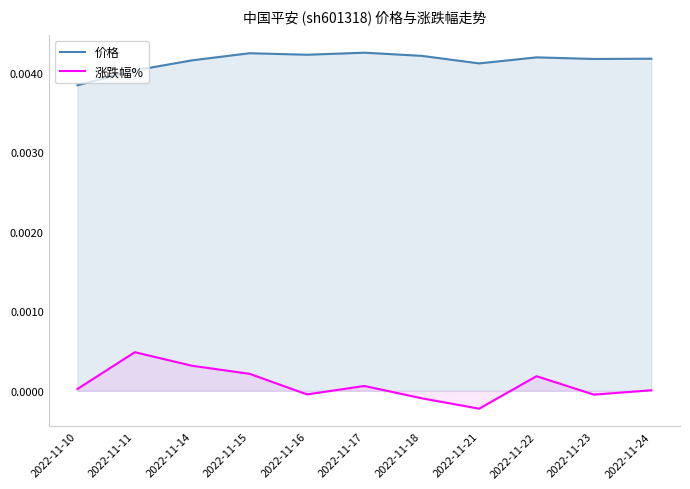

Does the chart have visible grid lines?

No